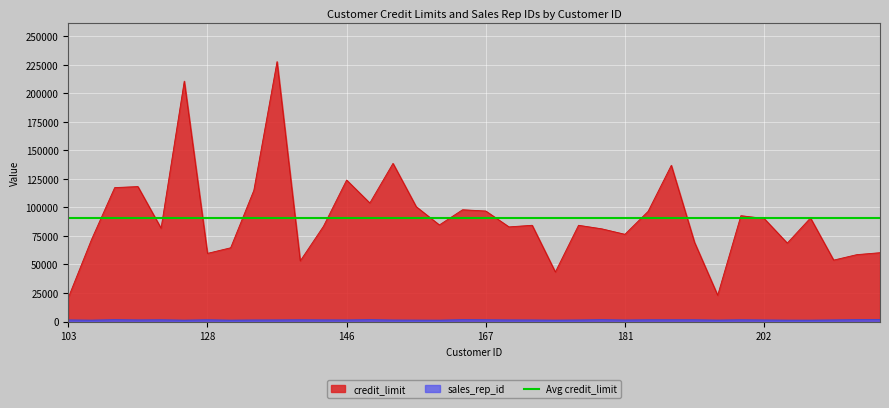

What is the minimum value for credit_limit?

21000